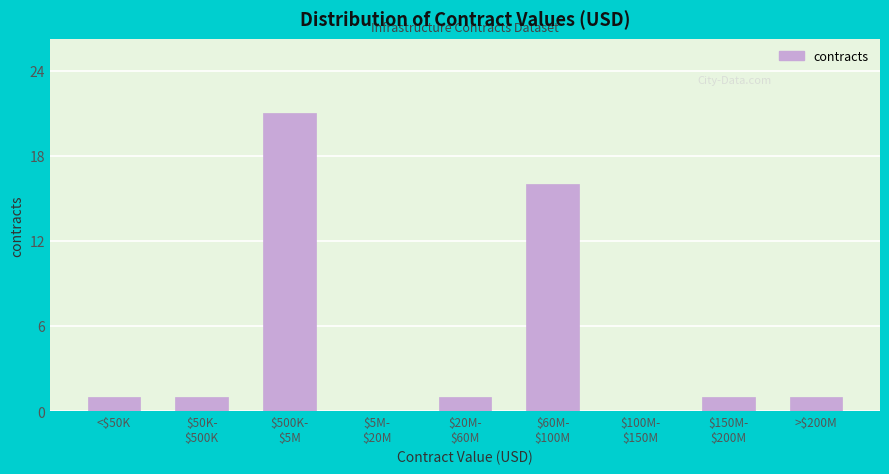

Is it true that the value at <$50K is 1?

True